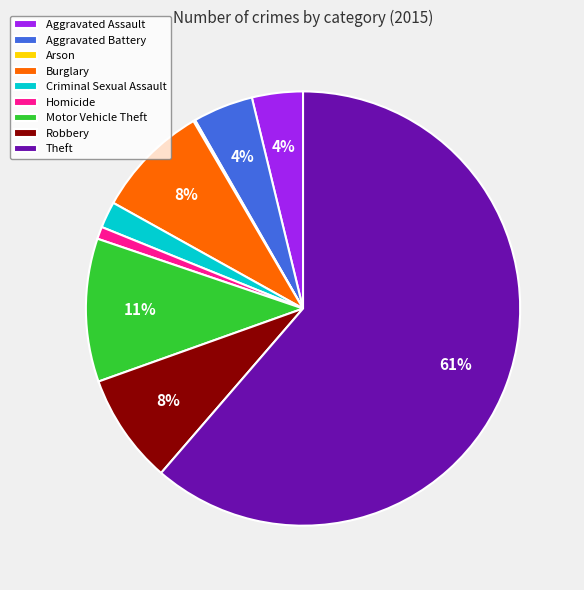

To the nearest percent, what is the average slice percentage?

11%